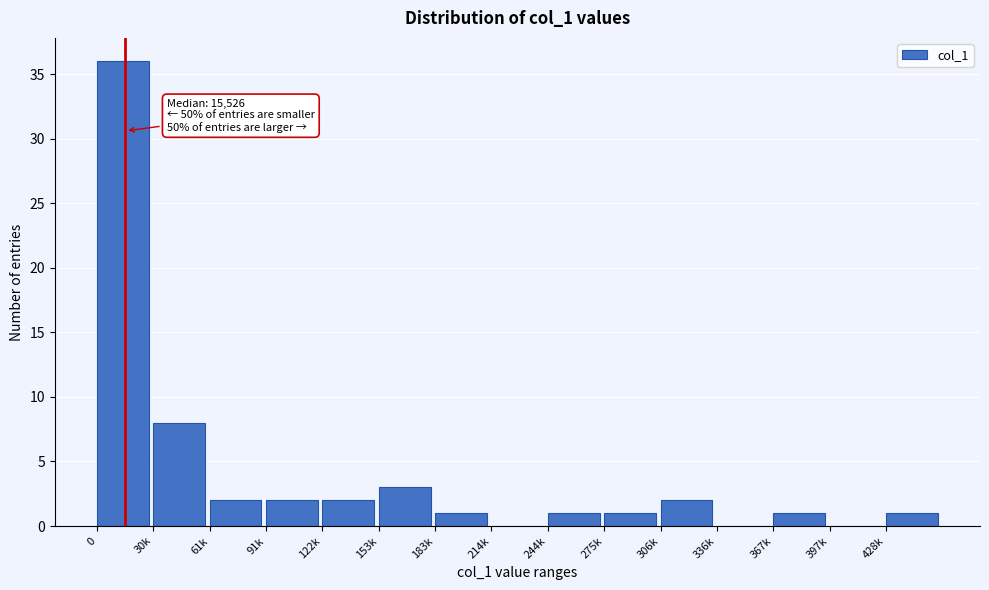

Reading left to right, list all the values displayed in this chart.

0=36	30k=8	61k=2	91k=2	122k=2	153k=3	183k=1	214k=0	244k=1	275k=1	306k=2	336k=0	367k=1	397k=0	428k=1